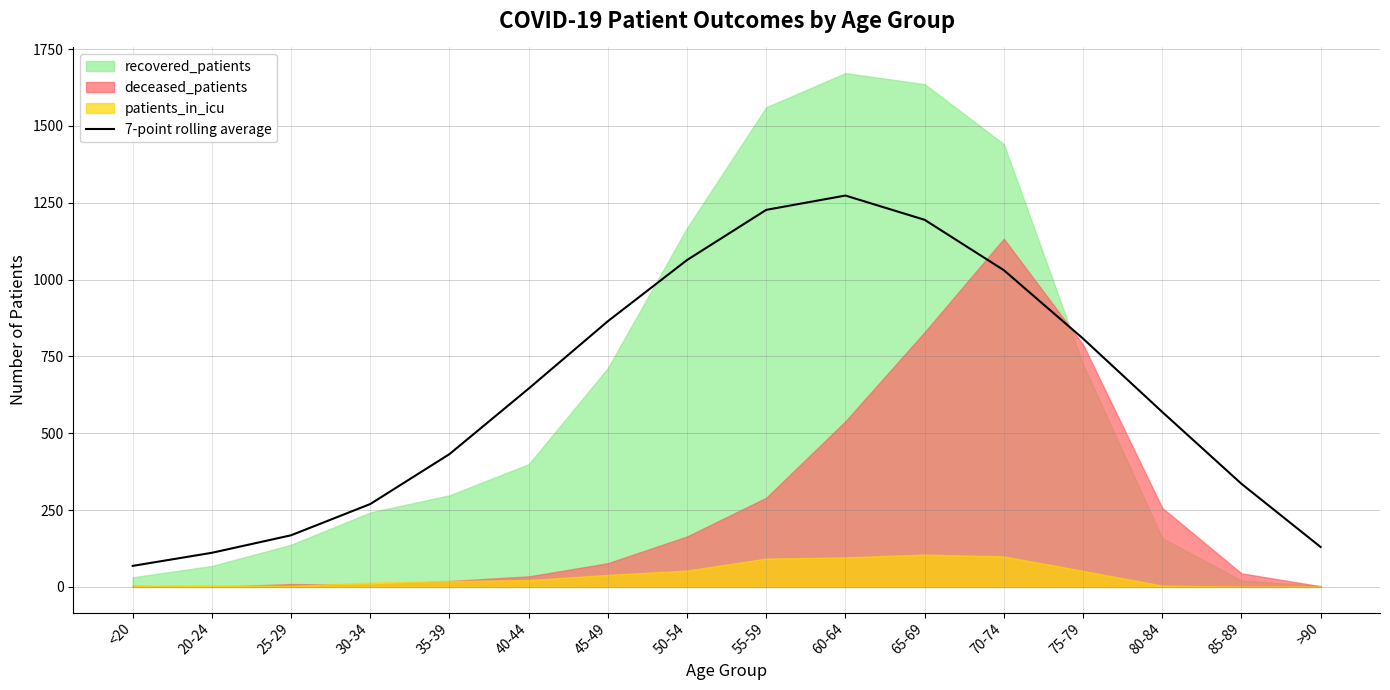

True or false: the data shows 233.2 at 45-49.

False